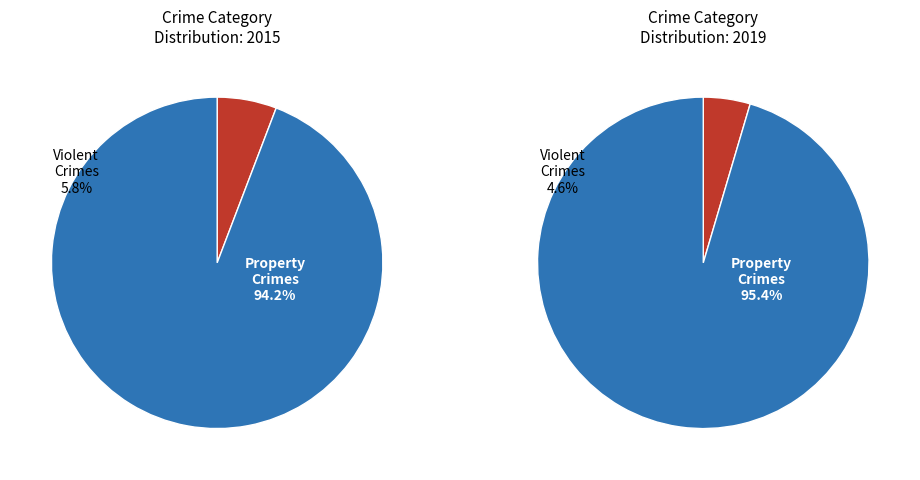

Does any single category account for the majority?

Yes